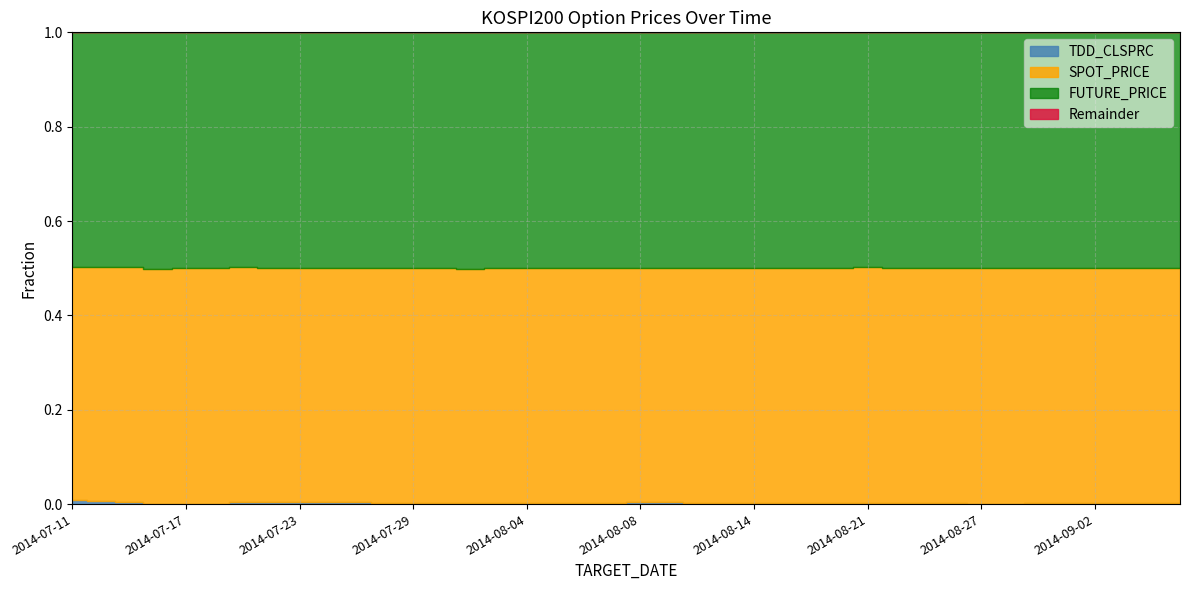

The value of FUTURE_PRICE at 2014-09-01 is 455.5. True or false?

False